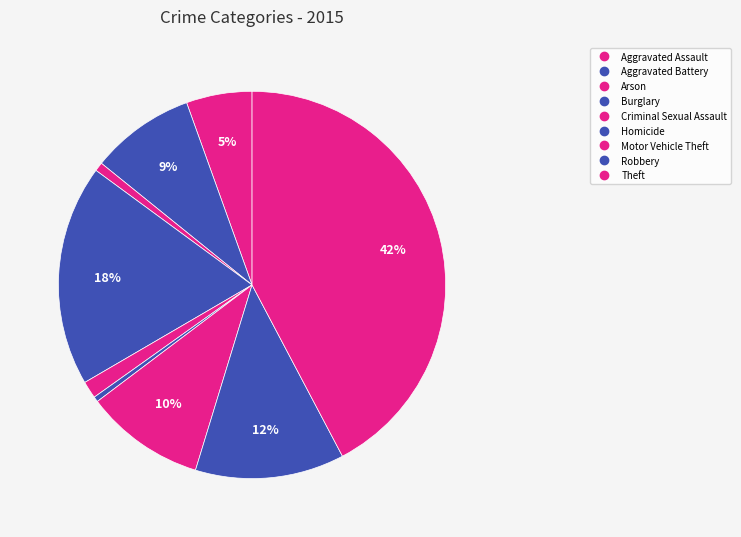

How many segments does this pie chart have?

9